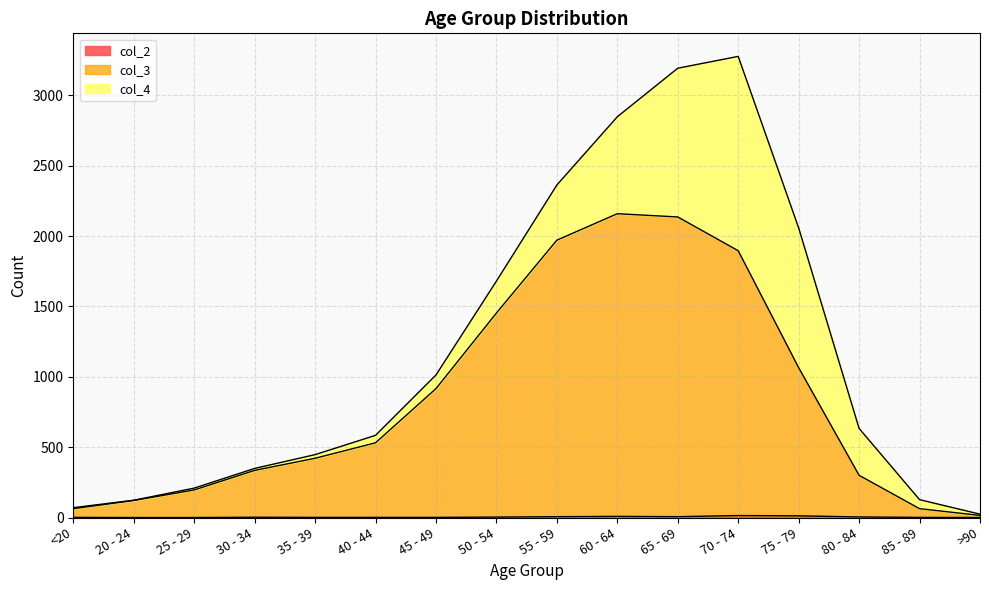

True or false: col_3 and col_2 cross at least once.

False